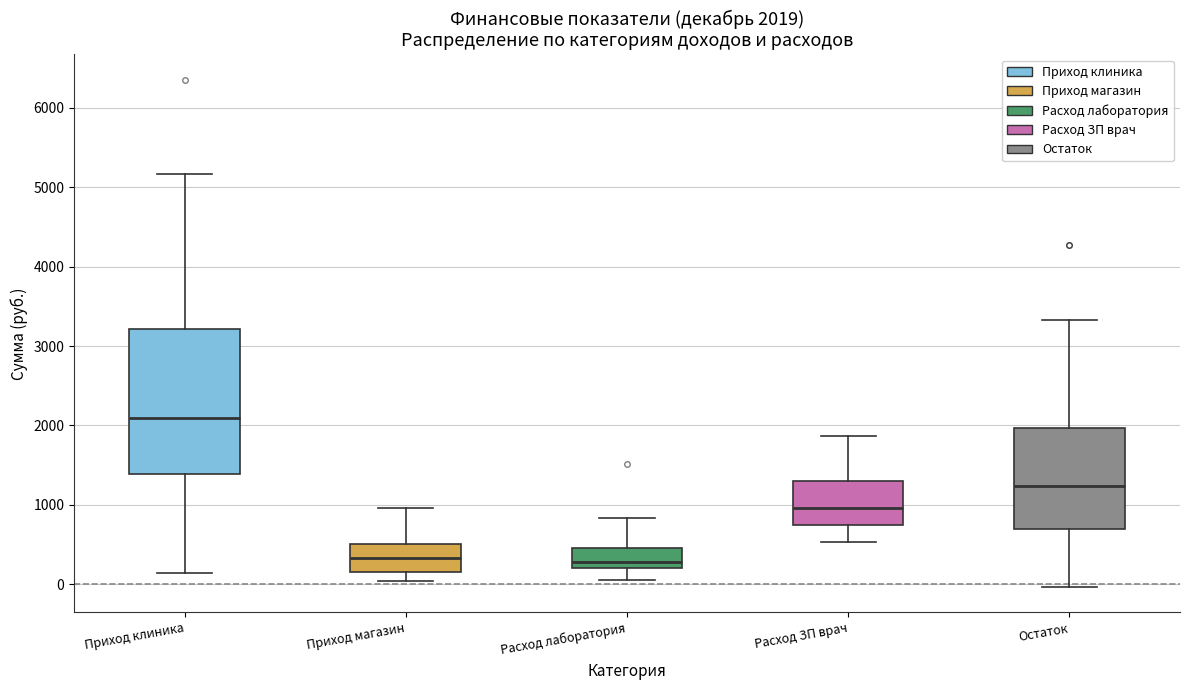

Which box's median line is the highest?

Приход клиника